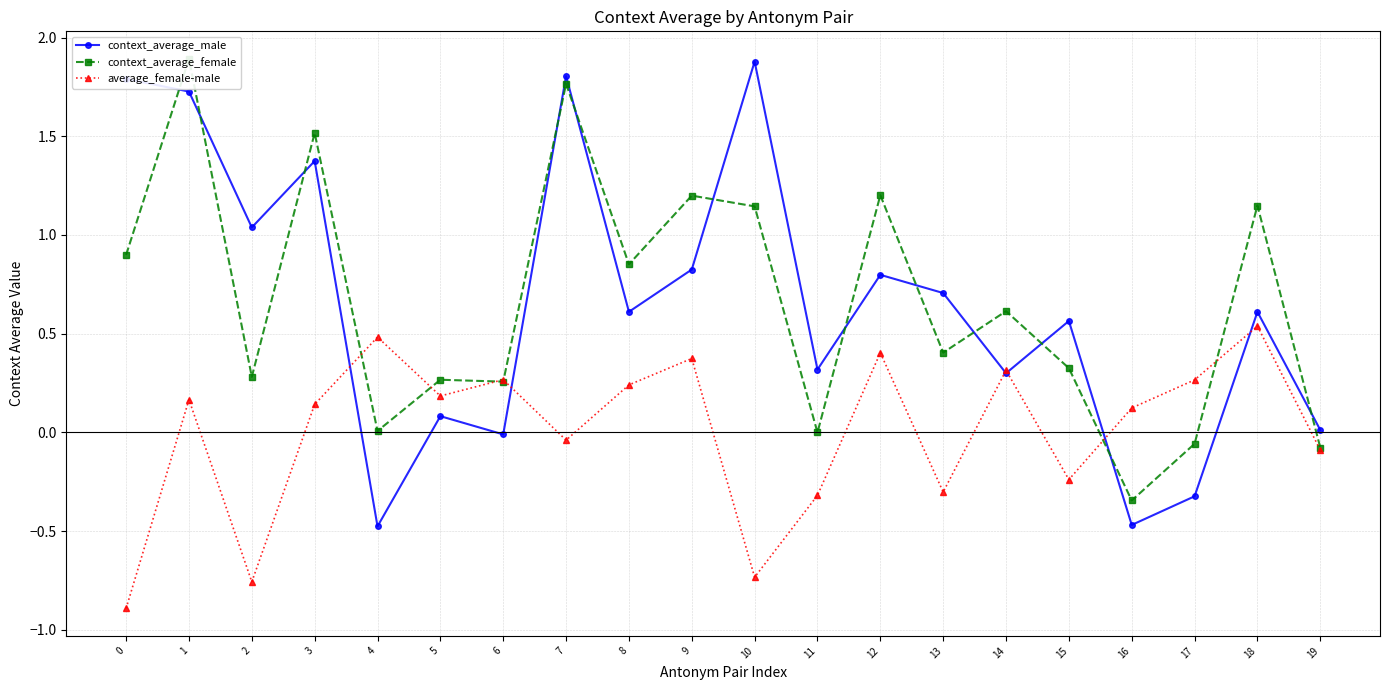

What is the difference between the second highest and minimum values in the context_average_female series?

2.1